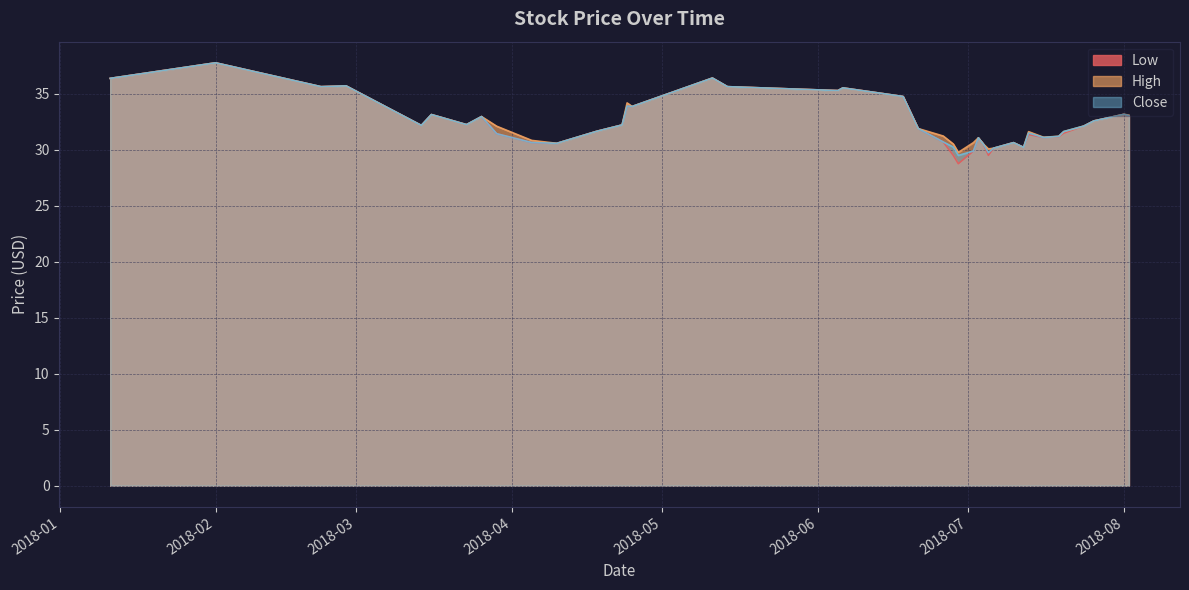

At which category is the sum across all series the highest?

2018-02